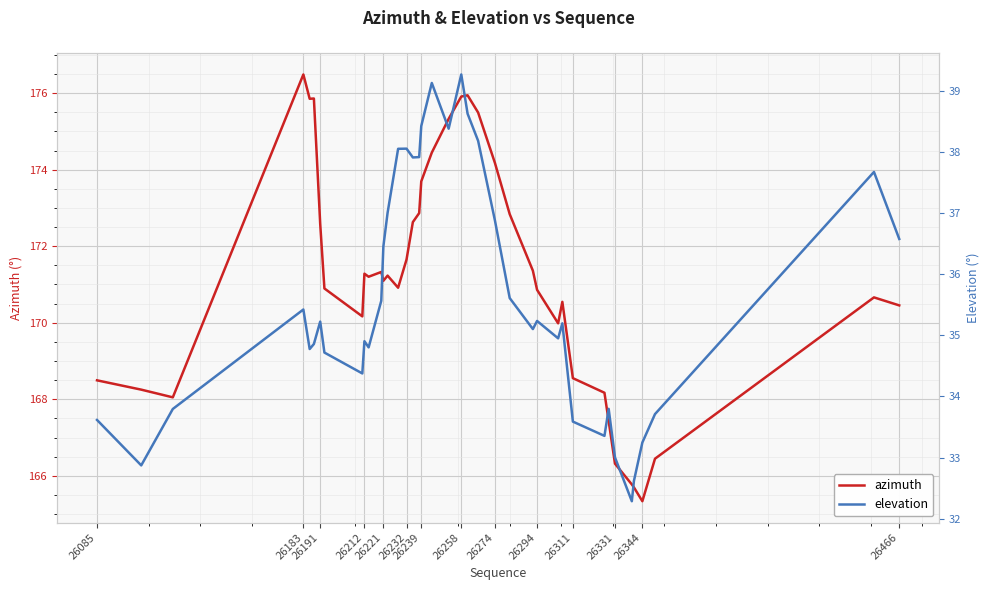

Which series has the largest range (max minus min)?

azimuth